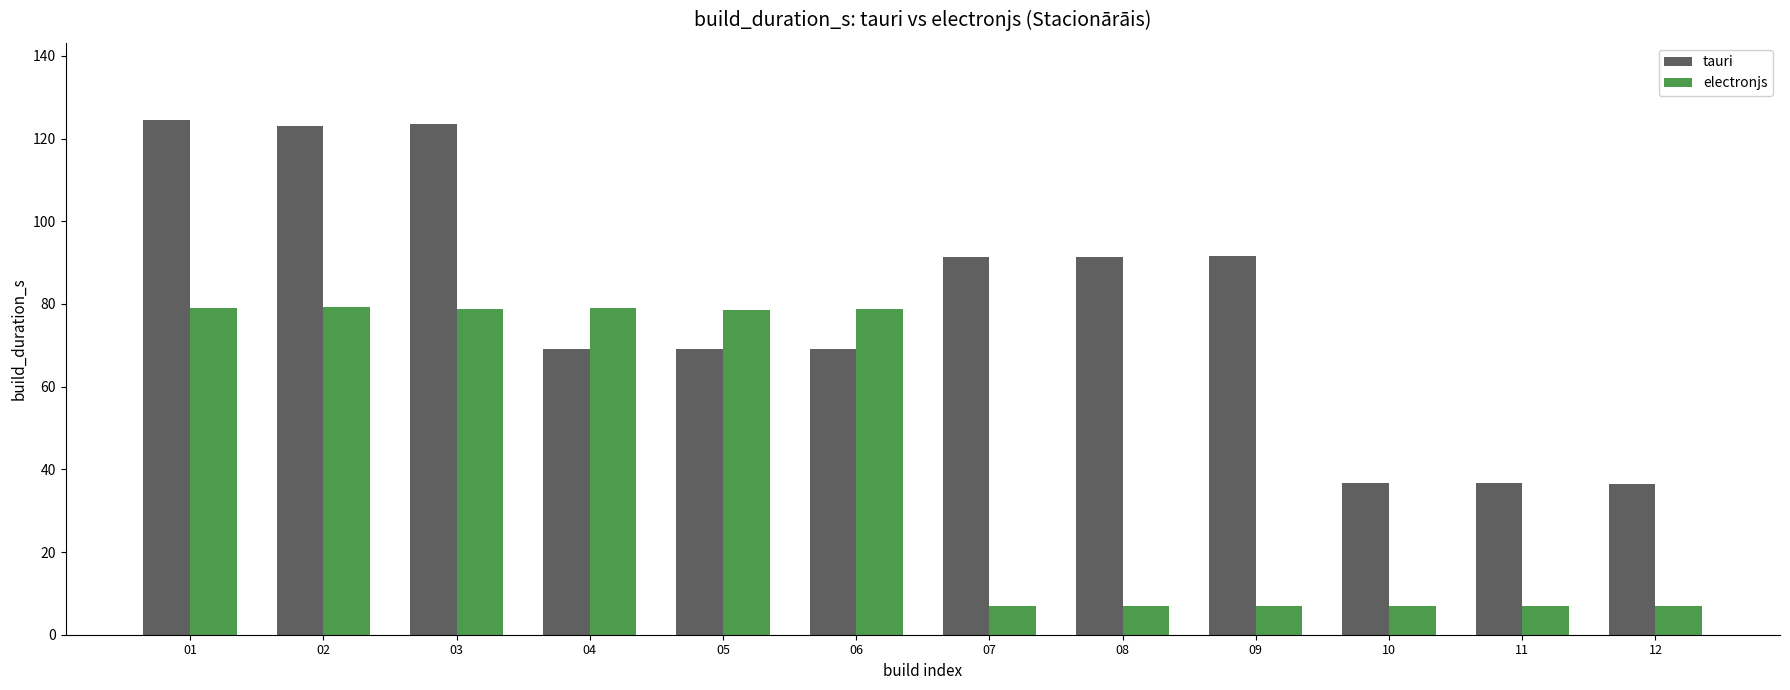

What is the value of the tauri bar at the 1st from the left?

124.5